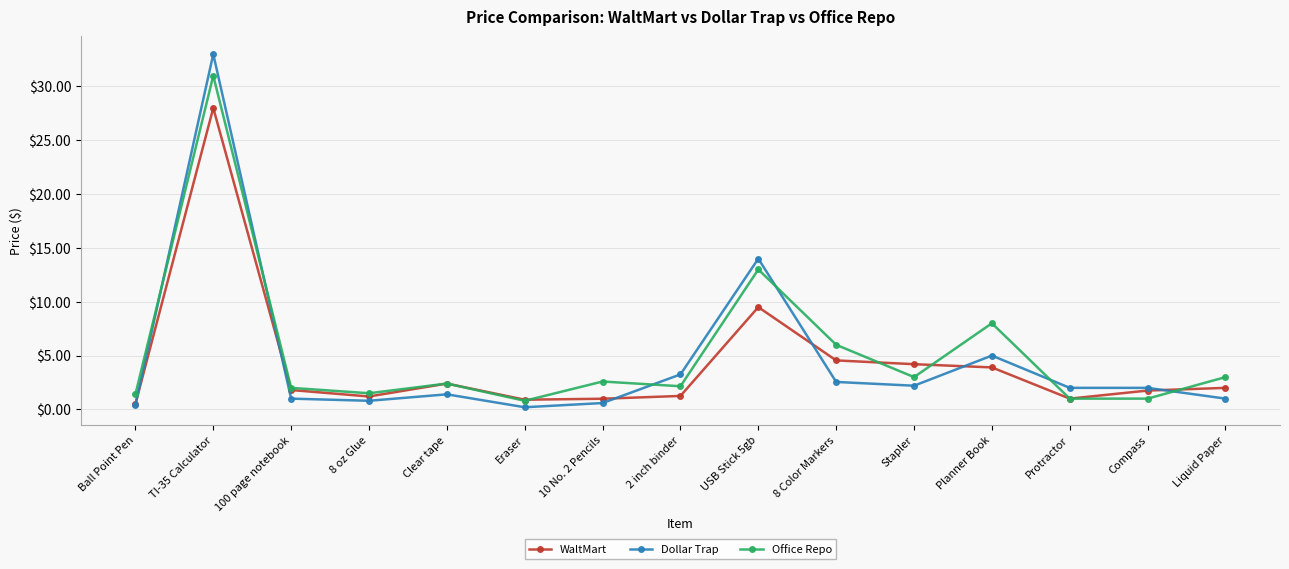

Is it true that Dollar Trap equals 3.2 at 2 inch binder?

True